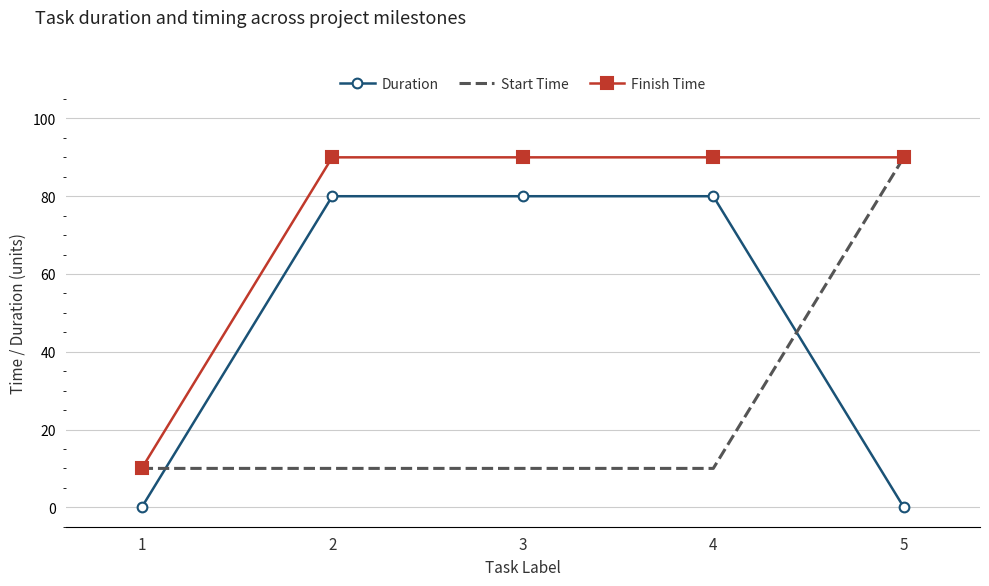

What is the highest value of the Finish Time series?

90